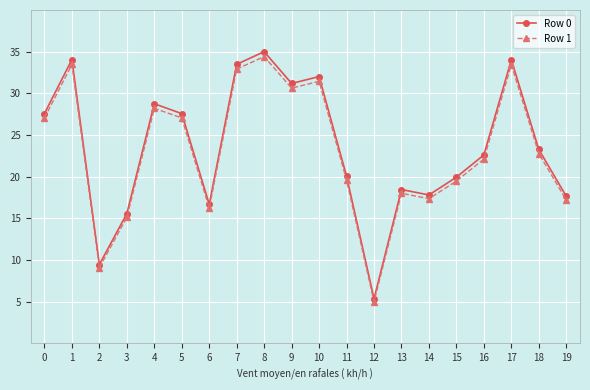

At which category is the sum across all series the highest?

8